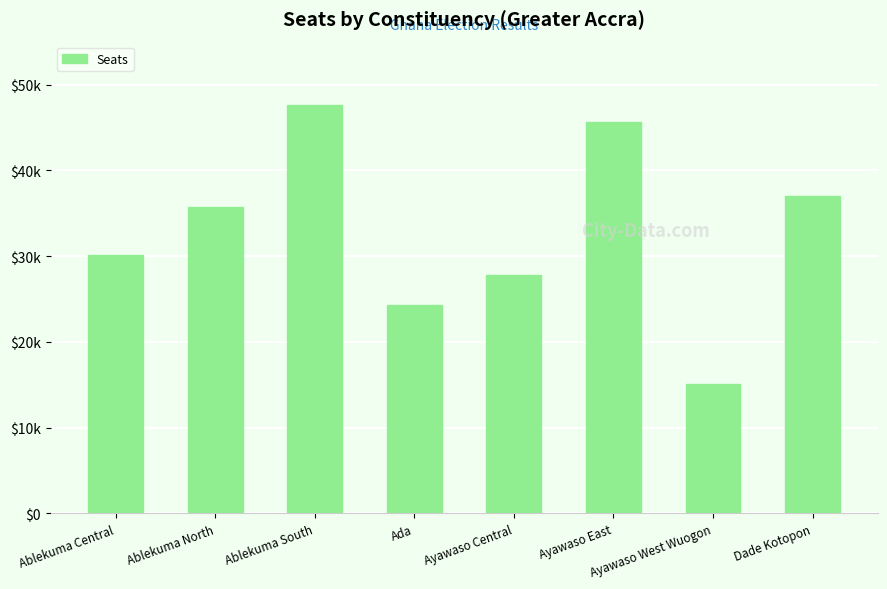

What is the change in value from Ablekuma South to Ada?

-23327